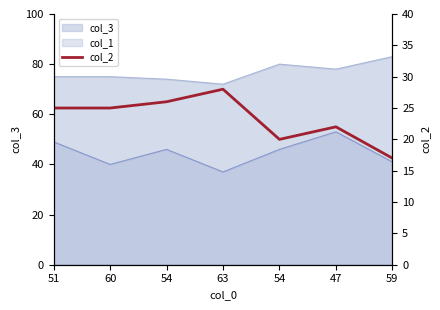

What is the sum of the values at 47 and 54?

42